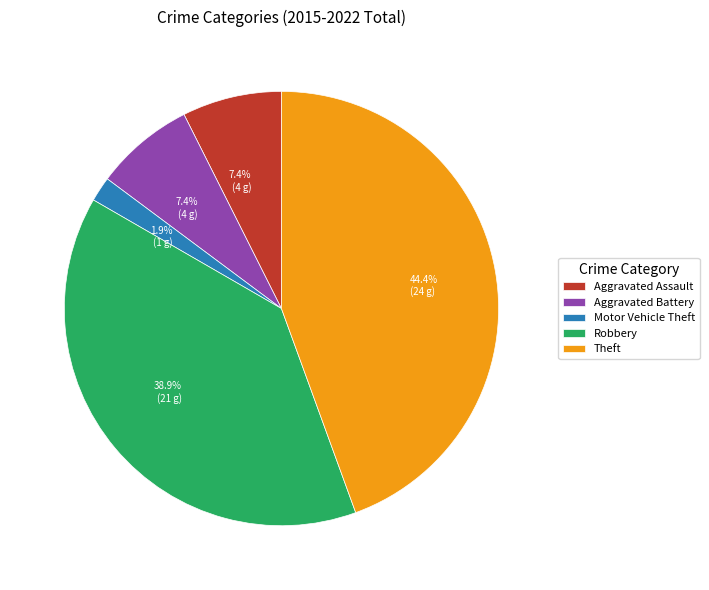

Count the number of slices in the pie.

5